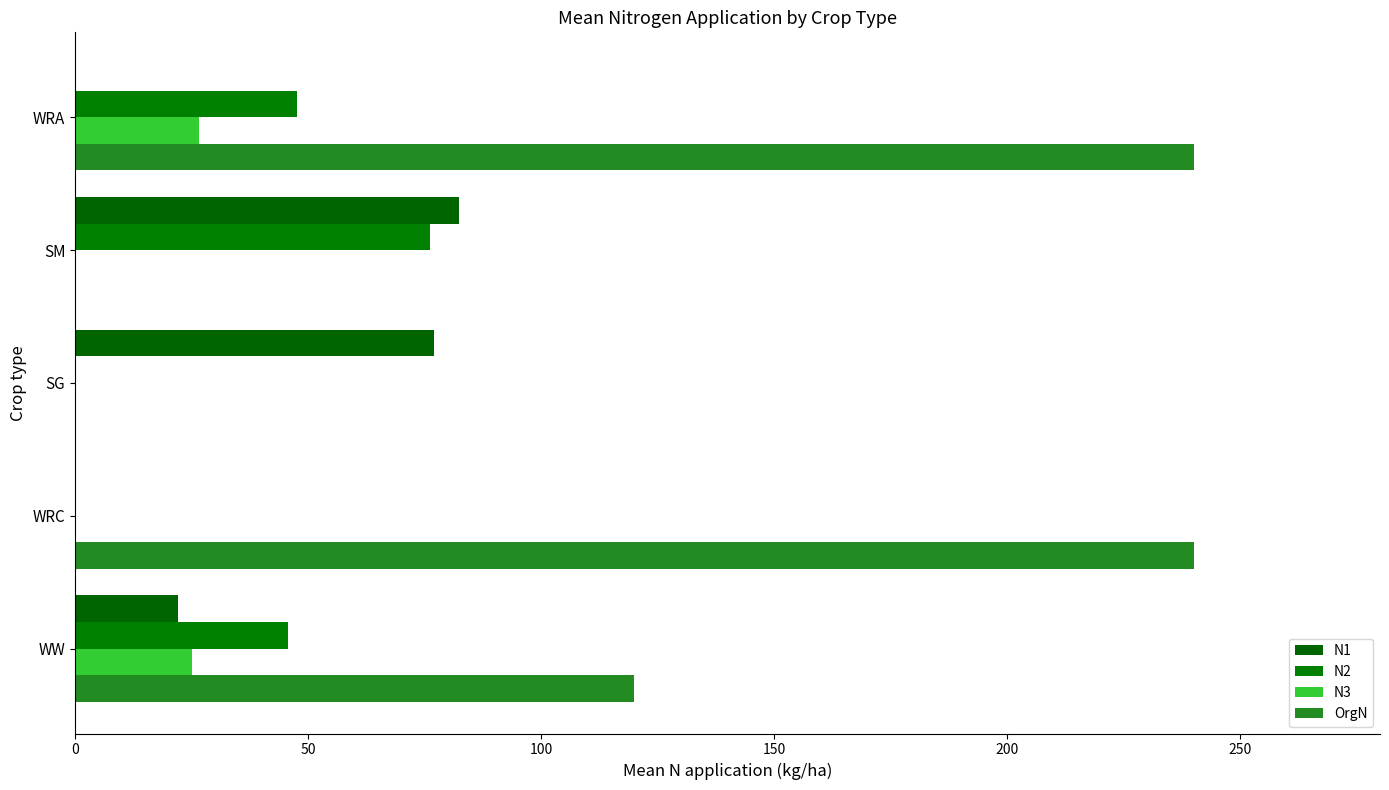

How many series are shown in this chart?

4